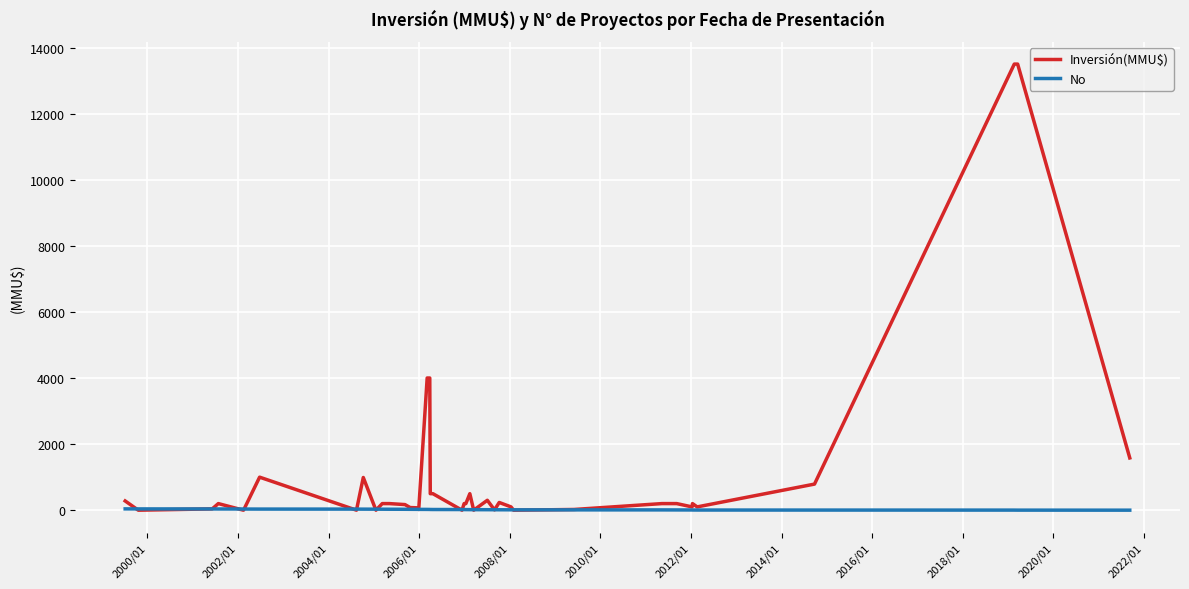

How many lines are shown in the chart?

2